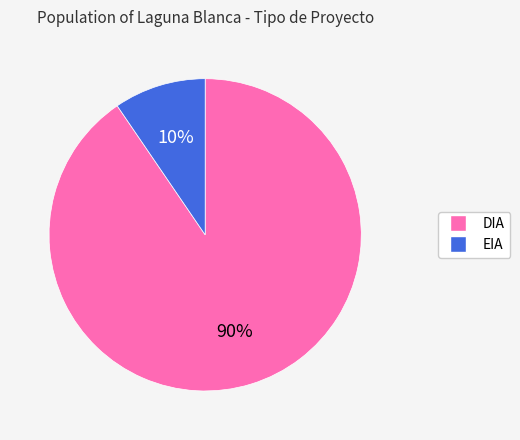

What is the largest slice in the pie chart?

DIA